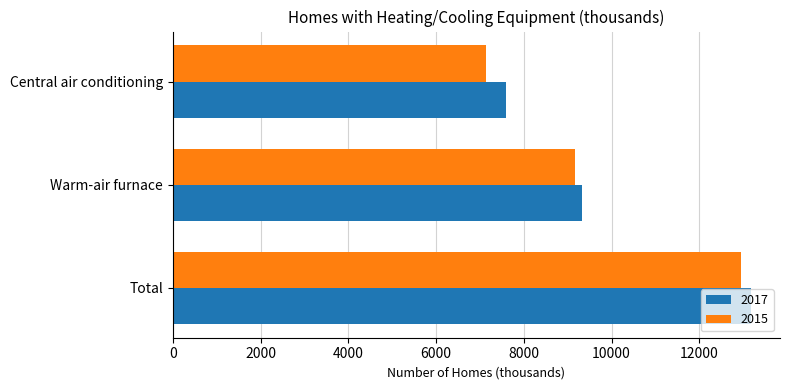

Which series has the largest range (max minus min)?

2015